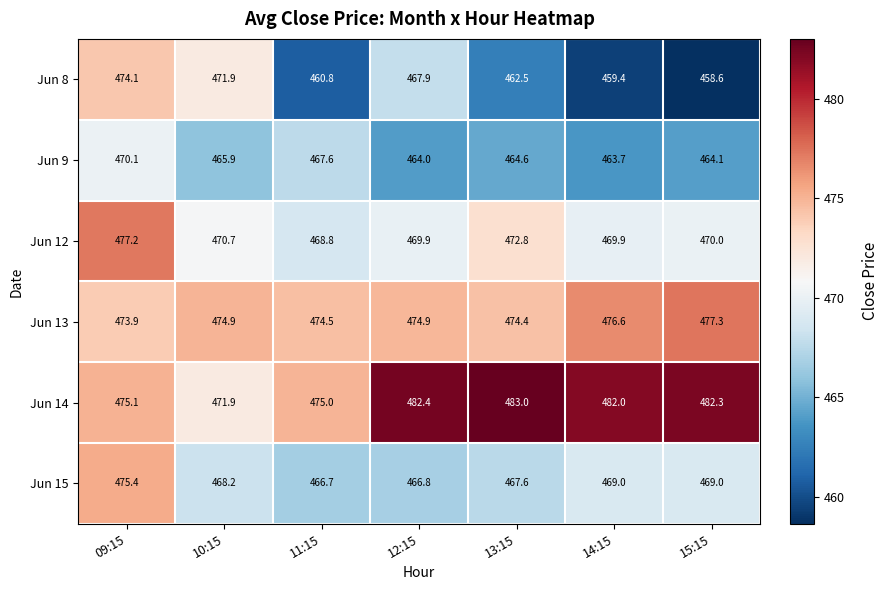

Where is Jun 14 nearest to the value 477?

09:15